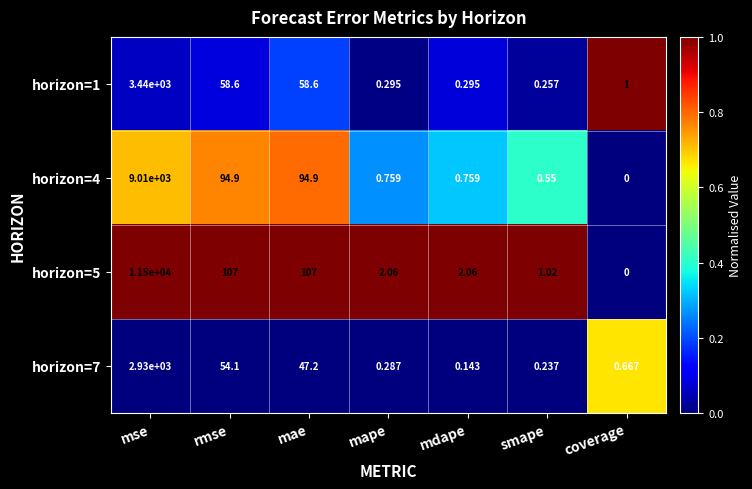

How many series are shown in this chart?

4